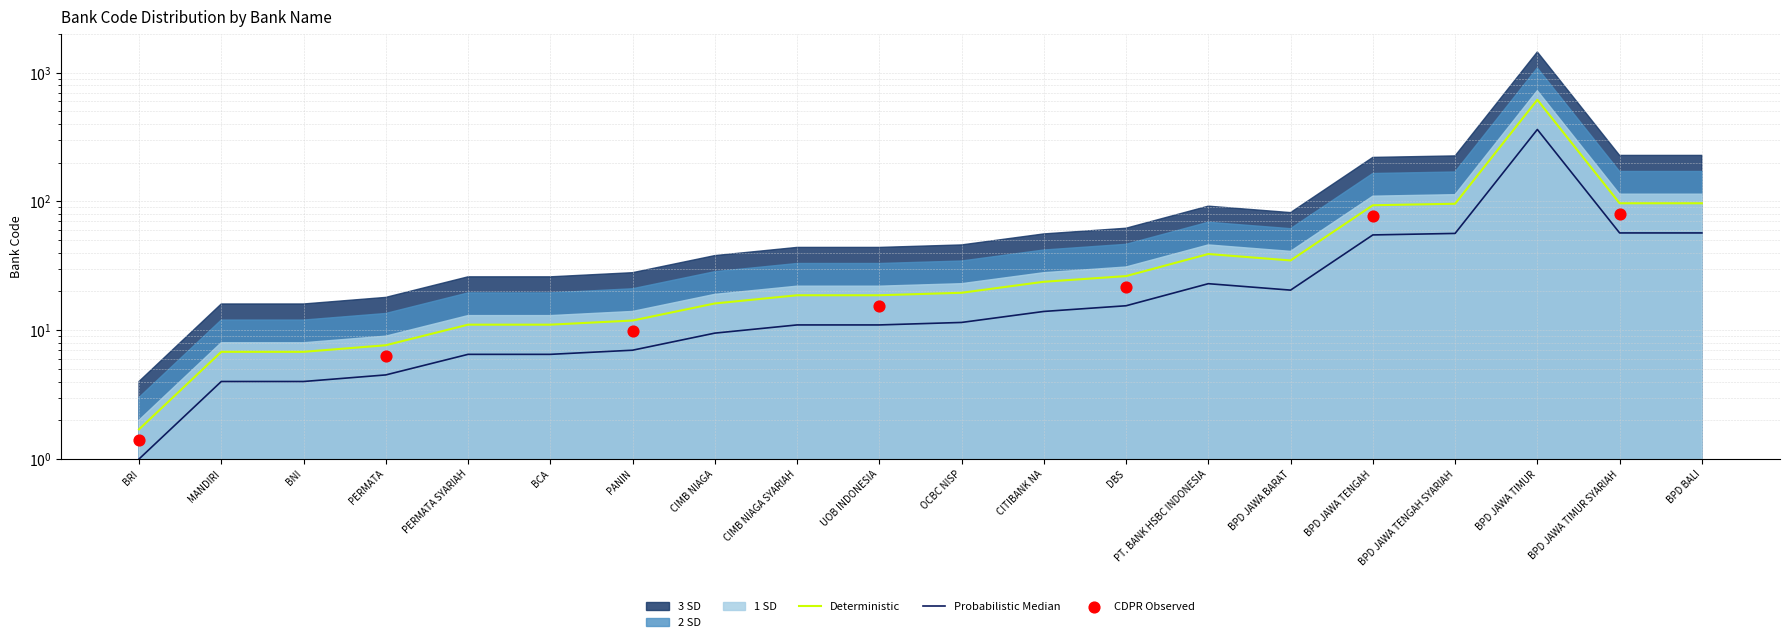

Which series contains the lowest Y value?

1 SD